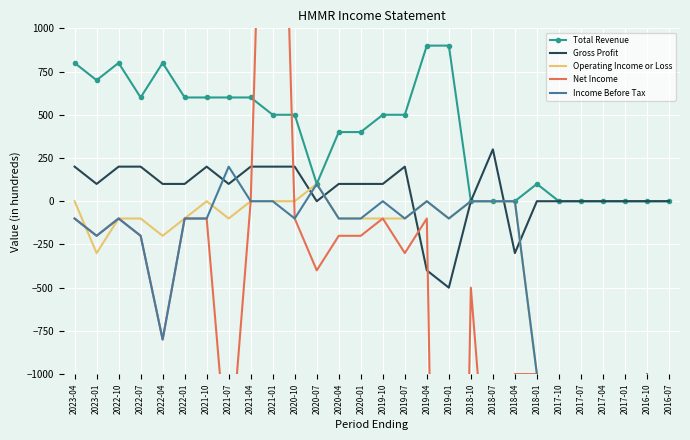

True or false: Operating Income or Loss and Total Revenue cross at least once.

False